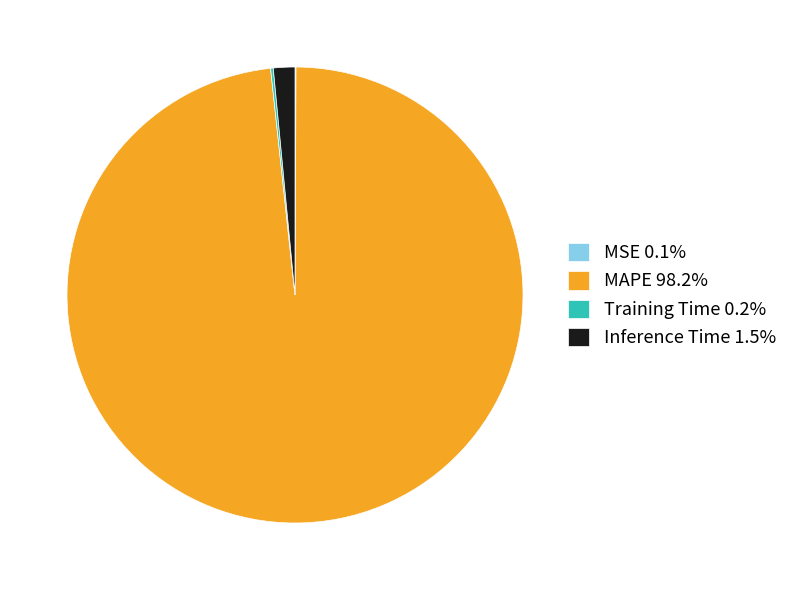

Does Inference Time 1.5% account for over 50% of the chart?

No